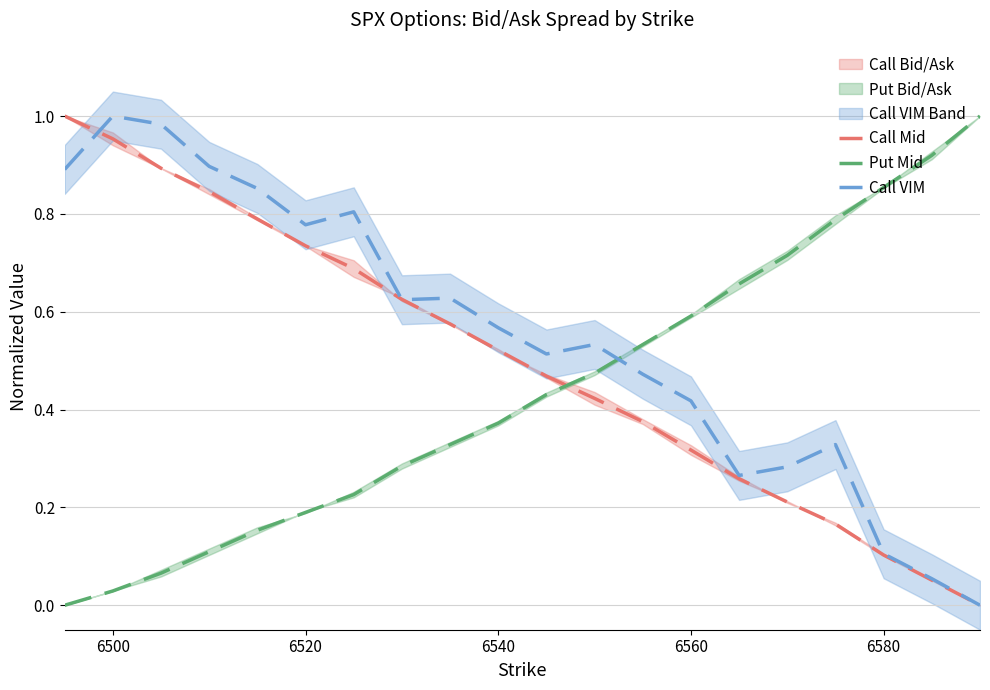

How many data points in Put Mid are above 0?

19